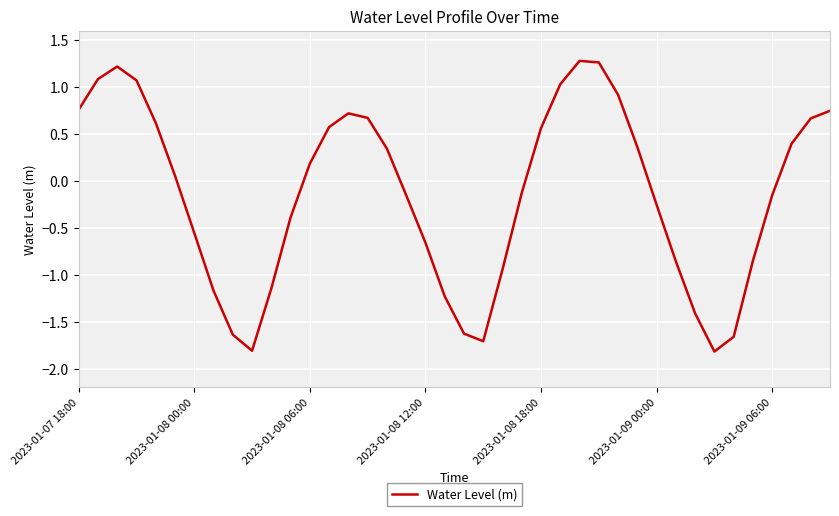

What is the greatest value displayed?

1.3